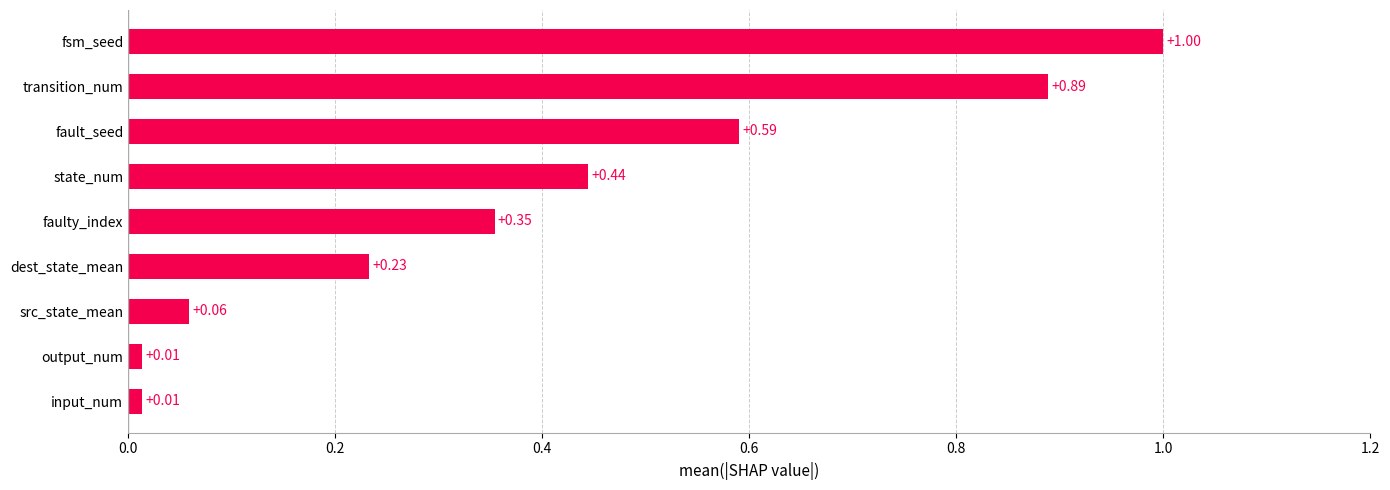

Which has a higher value, transition_num or src_state_mean?

transition_num